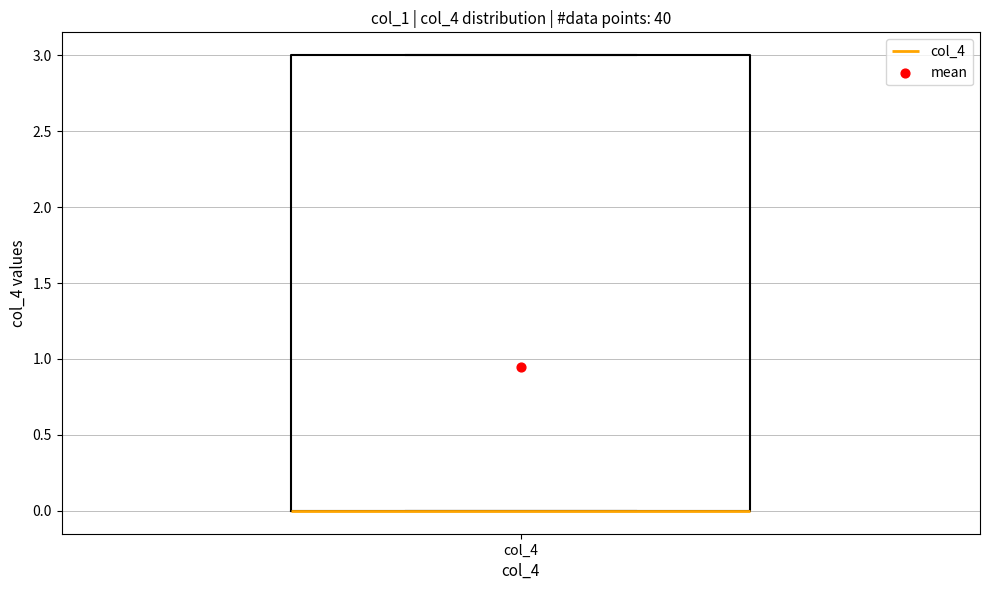

Read this box plot against the y-axis: the position of the median line, the range covered by the box, and the ends of both whiskers. The values are not printed on the chart, so give them approximately, as read against the axis.

median 0 (drawn on the box's lower edge), box 0 to 3, whiskers 0 to 3